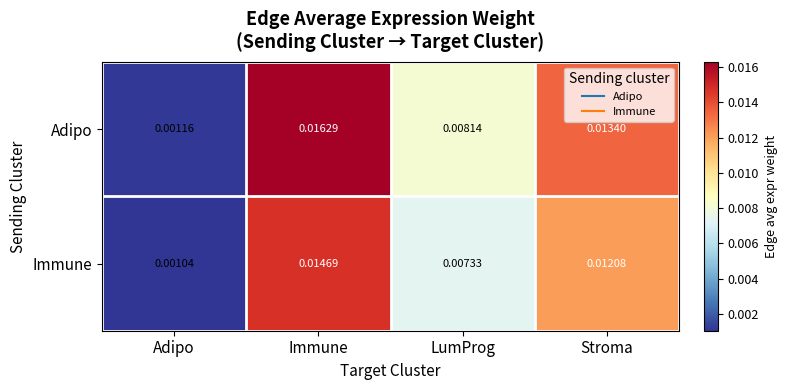

At which category does the chart reach its peak across all series?

Immune